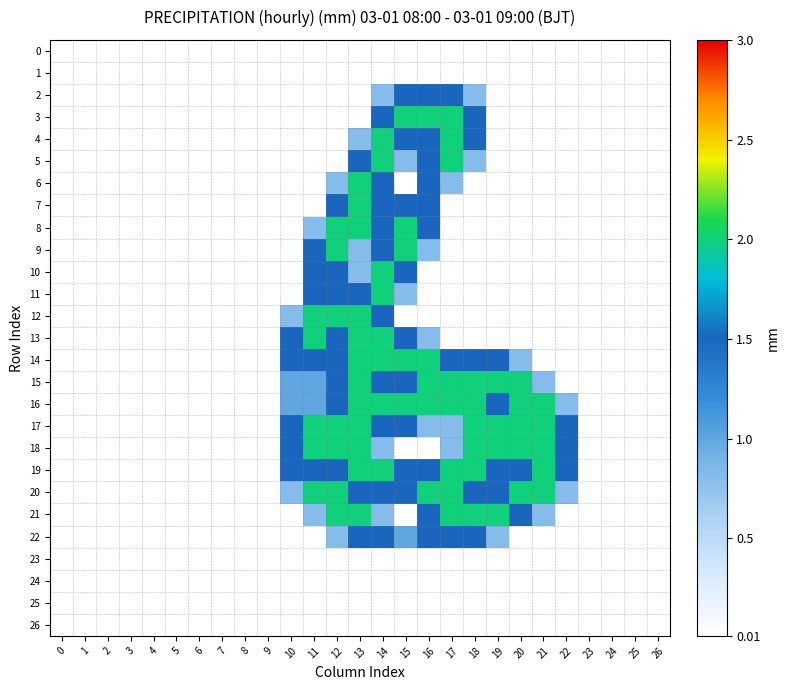

Which category has the highest value across all series?

15